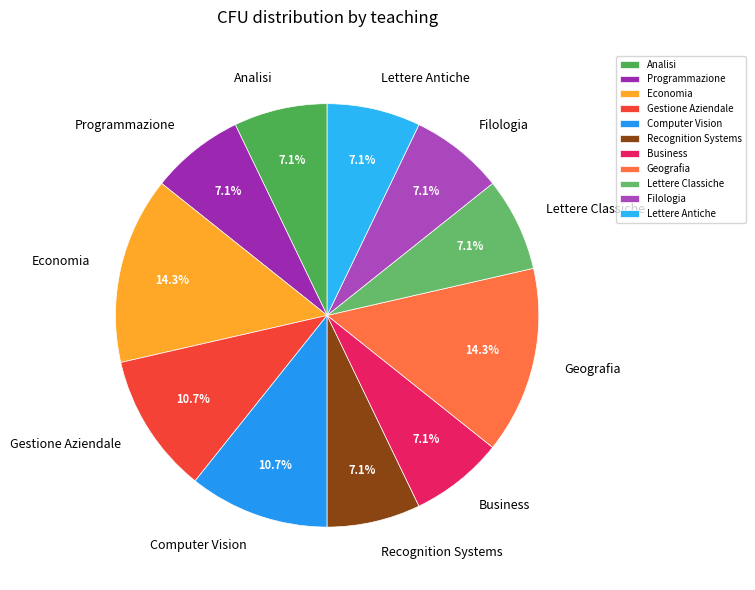

How many segments does this pie chart have?

11